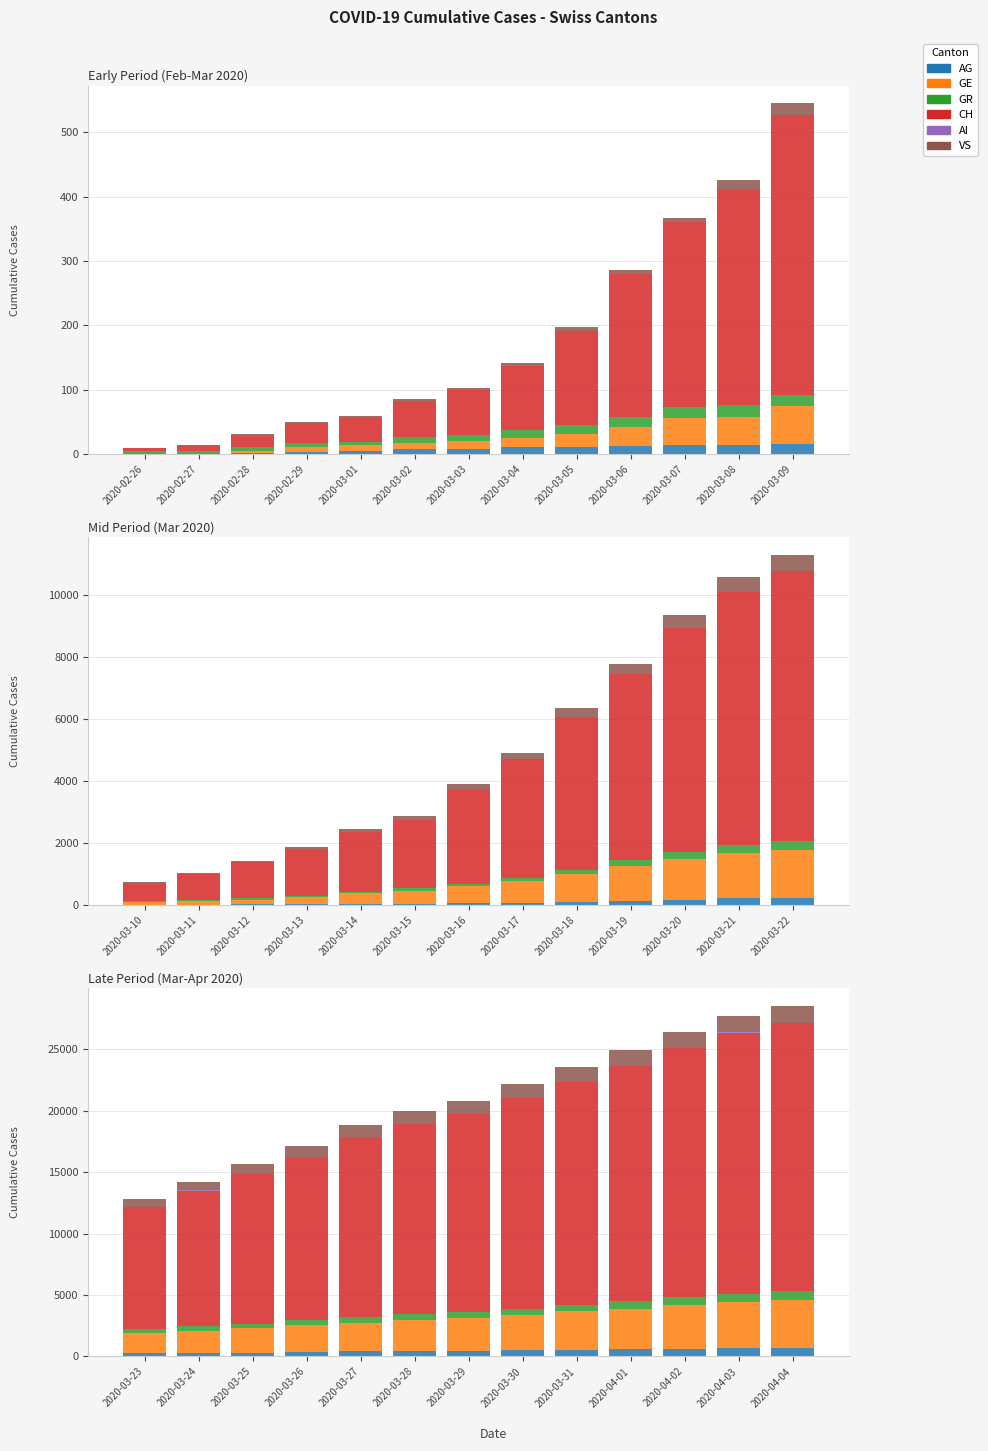

How many data points in GE are less than 2638?

6